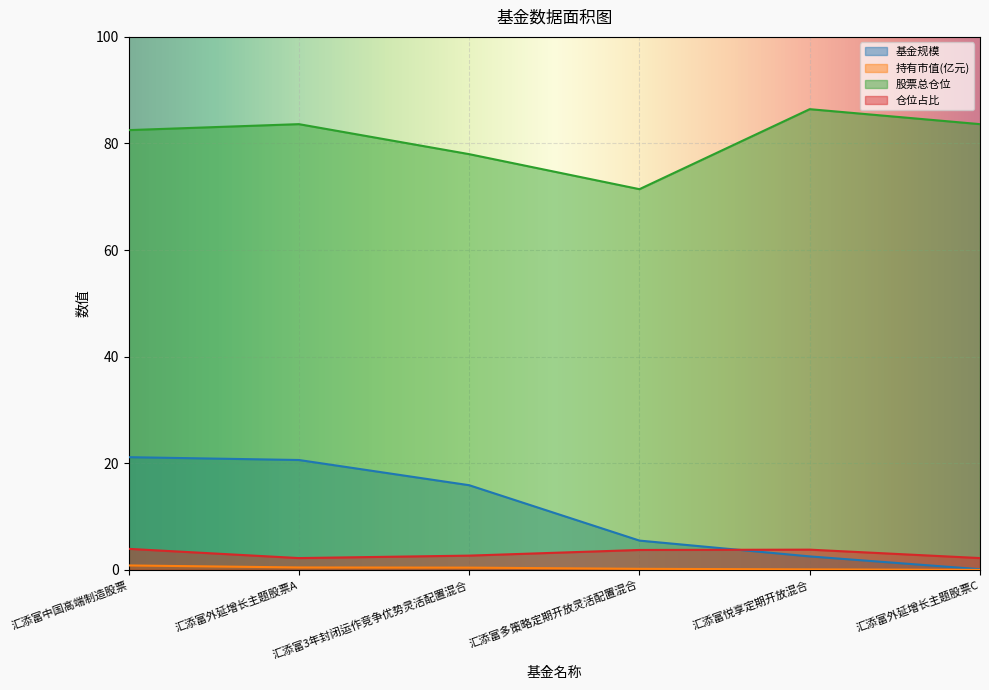

The 持有市值(亿元) series shows 0.2 at 汇添富多策略定期开放灵活配置混合. True or false?

True